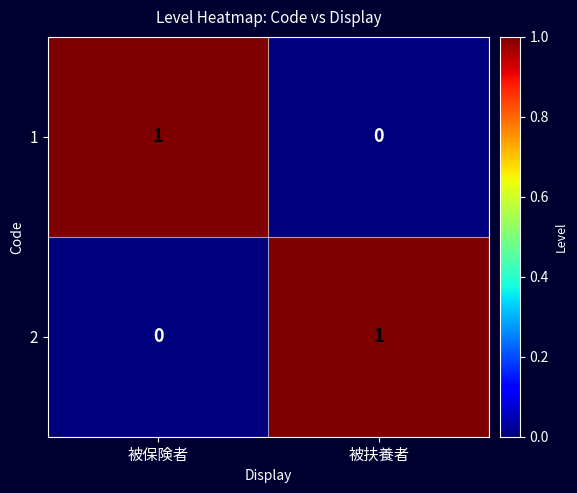

The value of 1 at 被保険者 is 1. True or false?

True